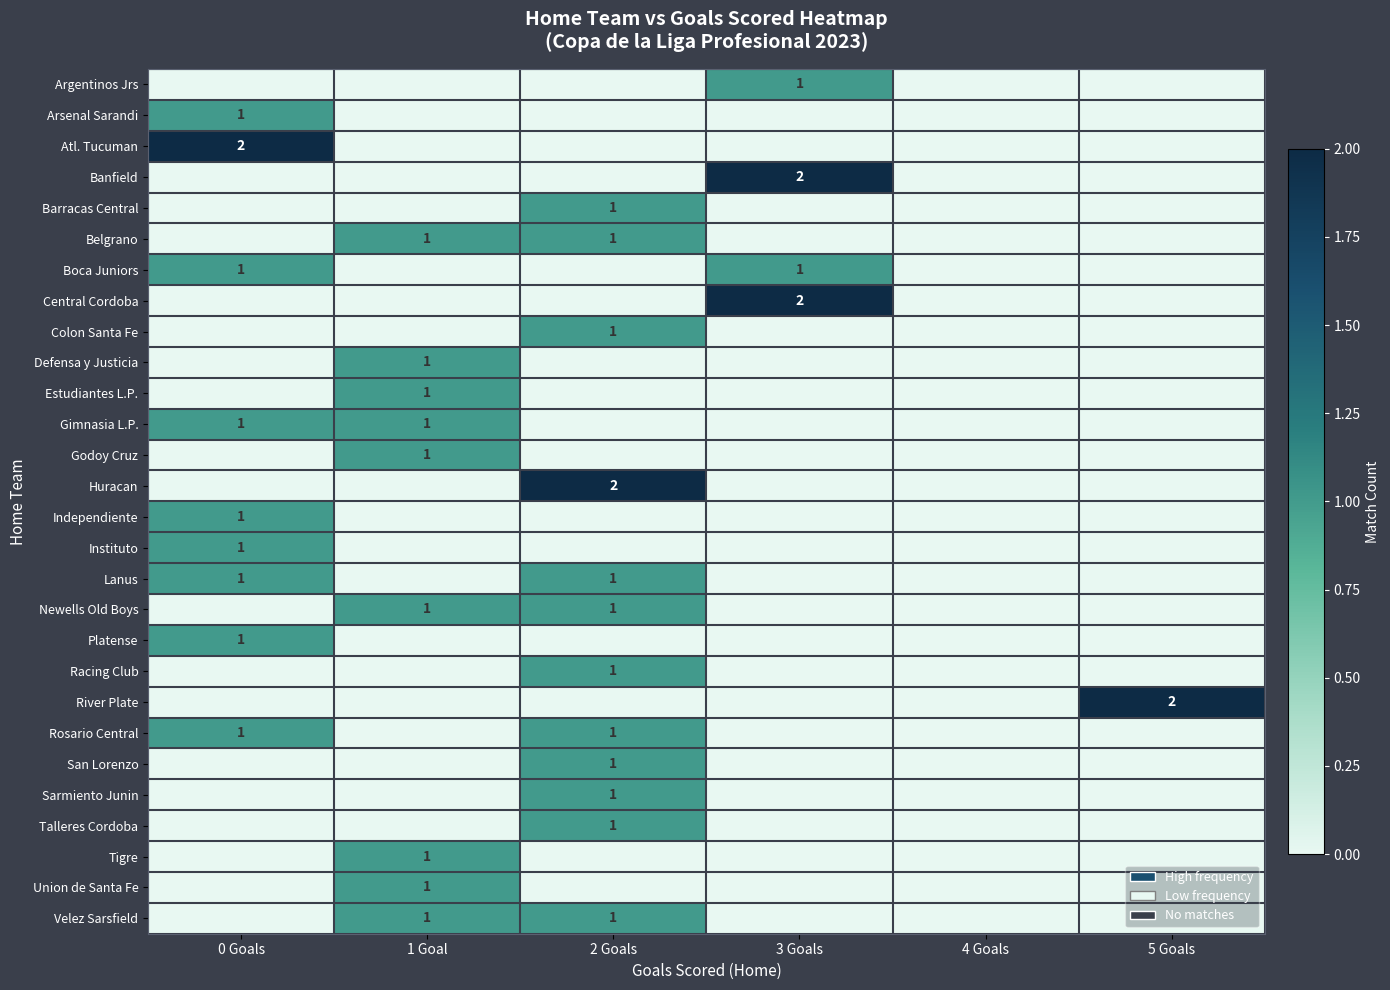

Reading right to left, what are all the values shown in this chart?

row_0: 5 Goals=0	4 Goals=0	3 Goals=1	2 Goals=0	1 Goal=0	0 Goals=0
row_1: 5 Goals=0	4 Goals=0	3 Goals=0	2 Goals=0	1 Goal=0	0 Goals=1
row_2: 5 Goals=0	4 Goals=0	3 Goals=0	2 Goals=0	1 Goal=0	0 Goals=2
row_3: 5 Goals=0	4 Goals=0	3 Goals=2	2 Goals=0	1 Goal=0	0 Goals=0
row_4: 5 Goals=0	4 Goals=0	3 Goals=0	2 Goals=1	1 Goal=0	0 Goals=0
row_5: 5 Goals=0	4 Goals=0	3 Goals=0	2 Goals=1	1 Goal=1	0 Goals=0
row_6: 5 Goals=0	4 Goals=0	3 Goals=1	2 Goals=0	1 Goal=0	0 Goals=1
row_7: 5 Goals=0	4 Goals=0	3 Goals=2	2 Goals=0	1 Goal=0	0 Goals=0
row_8: 5 Goals=0	4 Goals=0	3 Goals=0	2 Goals=1	1 Goal=0	0 Goals=0
row_9: 5 Goals=0	4 Goals=0	3 Goals=0	2 Goals=0	1 Goal=1	0 Goals=0
row_10: 5 Goals=0	4 Goals=0	3 Goals=0	2 Goals=0	1 Goal=1	0 Goals=0
row_11: 5 Goals=0	4 Goals=0	3 Goals=0	2 Goals=0	1 Goal=1	0 Goals=1
row_12: 5 Goals=0	4 Goals=0	3 Goals=0	2 Goals=0	1 Goal=1	0 Goals=0
row_13: 5 Goals=0	4 Goals=0	3 Goals=0	2 Goals=2	1 Goal=0	0 Goals=0
row_14: 5 Goals=0	4 Goals=0	3 Goals=0	2 Goals=0	1 Goal=0	0 Goals=1
row_15: 5 Goals=0	4 Goals=0	3 Goals=0	2 Goals=0	1 Goal=0	0 Goals=1
row_16: 5 Goals=0	4 Goals=0	3 Goals=0	2 Goals=1	1 Goal=0	0 Goals=1
row_17: 5 Goals=0	4 Goals=0	3 Goals=0	2 Goals=1	1 Goal=1	0 Goals=0
row_18: 5 Goals=0	4 Goals=0	3 Goals=0	2 Goals=0	1 Goal=0	0 Goals=1
row_19: 5 Goals=0	4 Goals=0	3 Goals=0	2 Goals=1	1 Goal=0	0 Goals=0
row_20: 5 Goals=2	4 Goals=0	3 Goals=0	2 Goals=0	1 Goal=0	0 Goals=0
row_21: 5 Goals=0	4 Goals=0	3 Goals=0	2 Goals=1	1 Goal=0	0 Goals=1
row_22: 5 Goals=0	4 Goals=0	3 Goals=0	2 Goals=1	1 Goal=0	0 Goals=0
row_23: 5 Goals=0	4 Goals=0	3 Goals=0	2 Goals=1	1 Goal=0	0 Goals=0
row_24: 5 Goals=0	4 Goals=0	3 Goals=0	2 Goals=1	1 Goal=0	0 Goals=0
row_25: 5 Goals=0	4 Goals=0	3 Goals=0	2 Goals=0	1 Goal=1	0 Goals=0
row_26: 5 Goals=0	4 Goals=0	3 Goals=0	2 Goals=0	1 Goal=1	0 Goals=0
row_27: 5 Goals=0	4 Goals=0	3 Goals=0	2 Goals=1	1 Goal=1	0 Goals=0